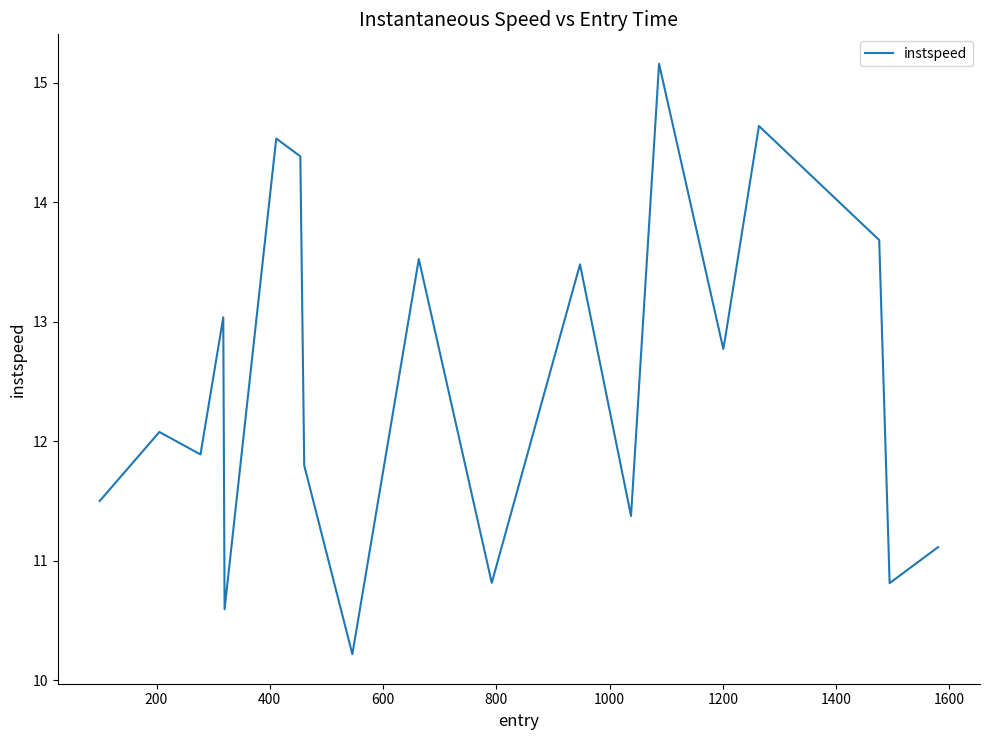

What is the difference between the maximum and minimum values?

4.9